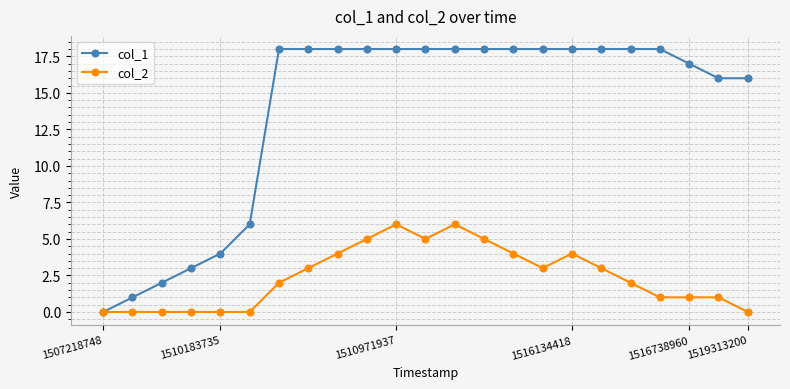

Which series has the largest total across all categories?

col_1